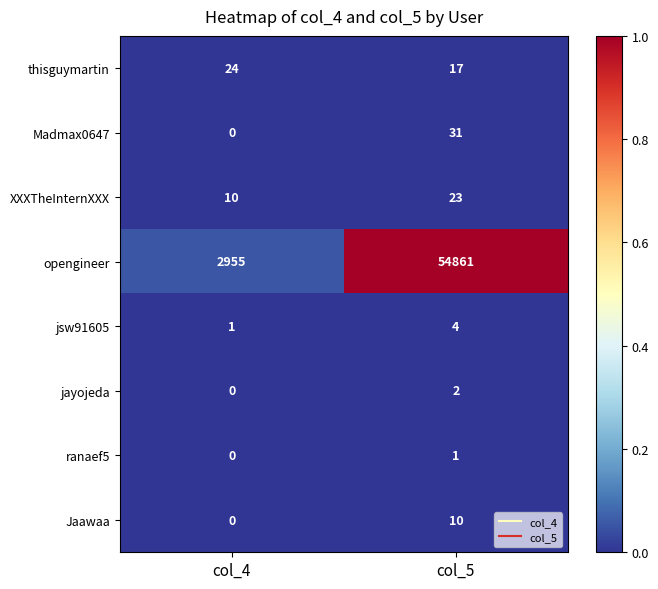

Which series has the largest total across all categories?

opengineer